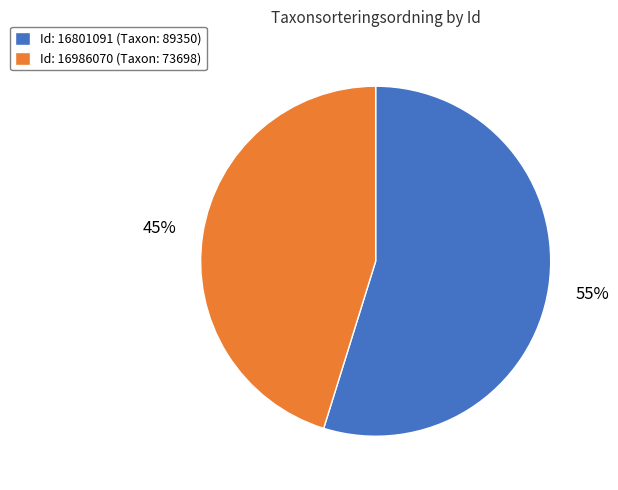

Which category accounts for the majority?

Id: 16801091 (Taxon: 89350)